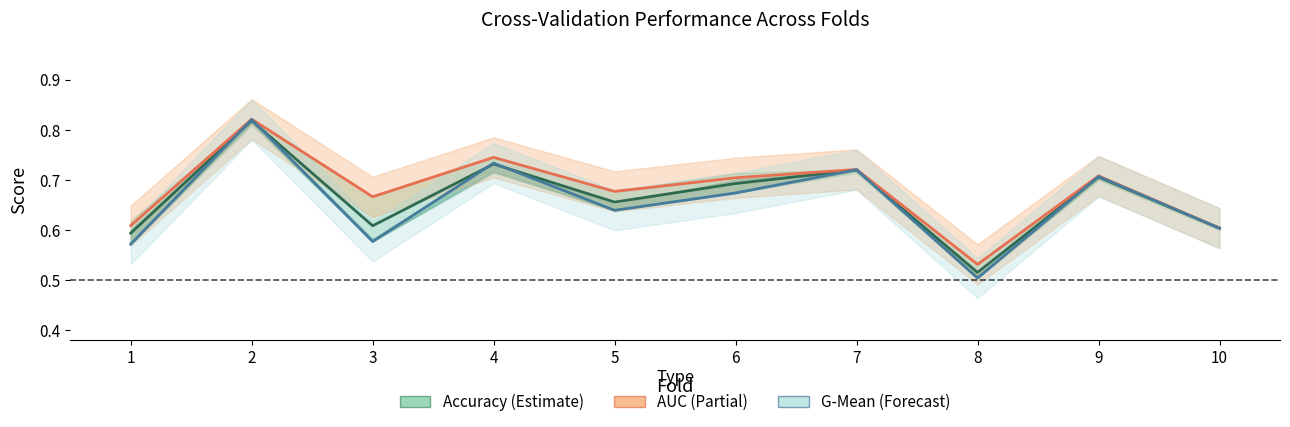

Rank the series by their maximum value, from highest to lowest.

AUC, G-Mean, Accuracy